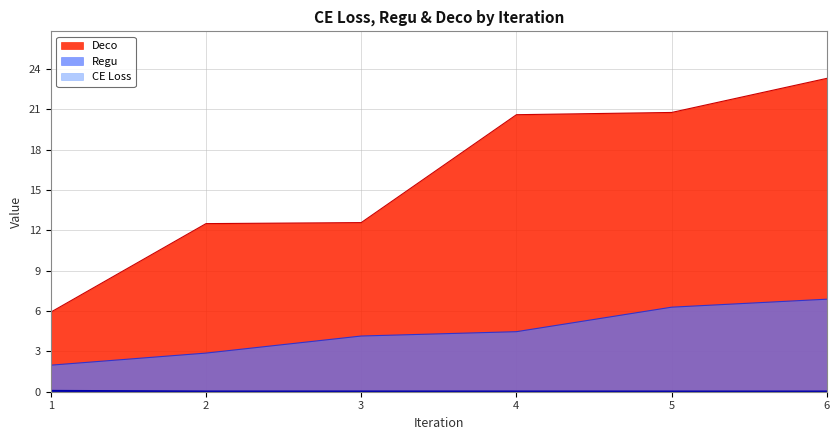

Rank the series by their average value, from highest to lowest.

Deco, Regu, CE Loss